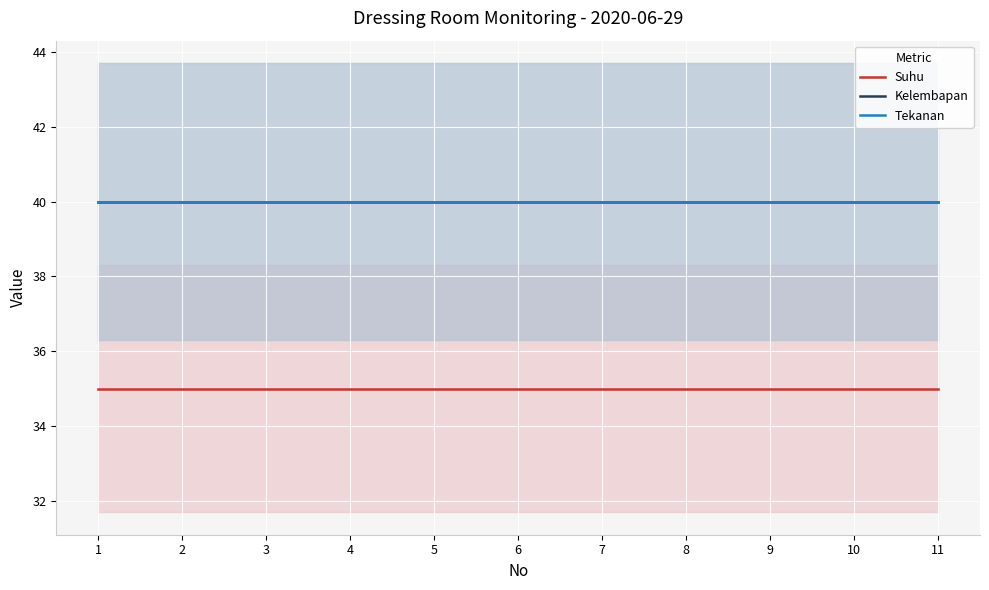

True or false: Tekanan and Kelembapan cross at least once.

False